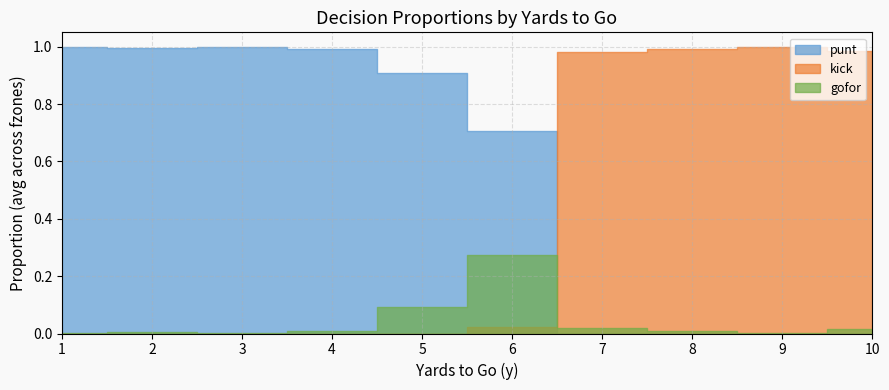

At how many categories does at least one series exceed 0?

10